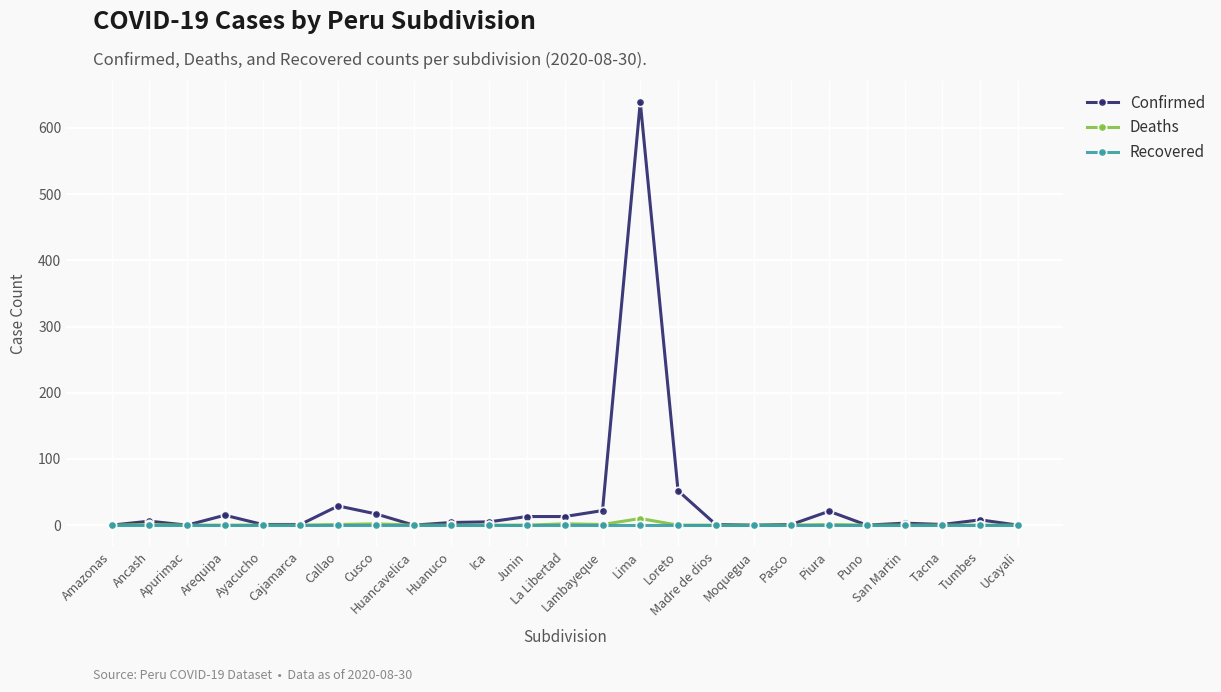

What is the label of the 20th point from the right?

Cajamarca